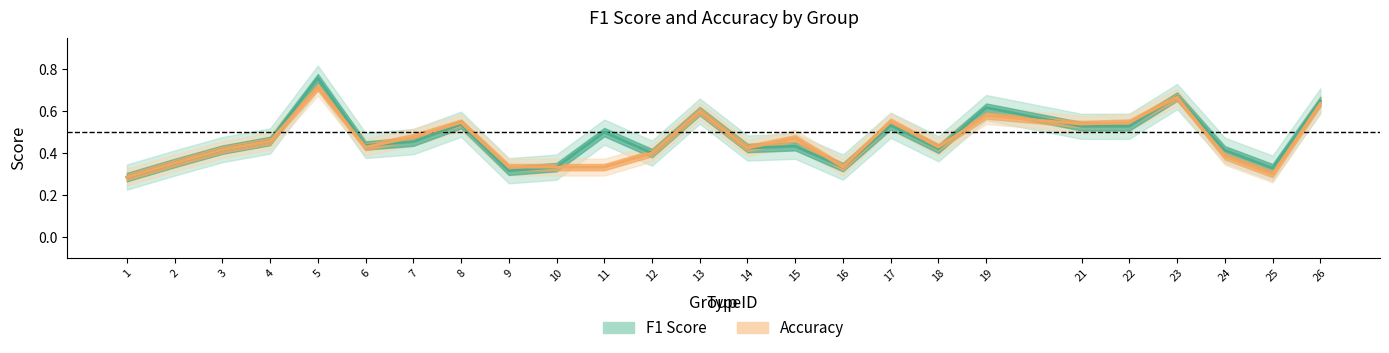

Reading left to right, what are all the values shown in this chart?

f1_line: 0.3	0.4	0.4	0.5	0.8	0.4	0.5	0.5	0.3	0.3	0.5	0.4	0.6	0.4	0.4	0.3	0.5	0.4	0.6	0.5	0.5	0.7	0.4	0.3	0.6
accuracy_line: 0.3	0.4	0.4	0.5	0.7	0.4	0.5	0.5	0.3	0.3	0.3	0.4	0.6	0.4	0.5	0.3	0.6	0.4	0.6	0.5	0.5	0.7	0.4	0.3	0.6